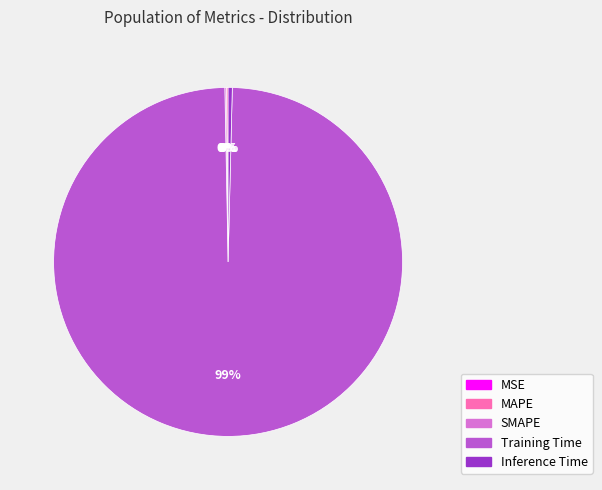

Which category has the biggest portion of the pie?

Training Time